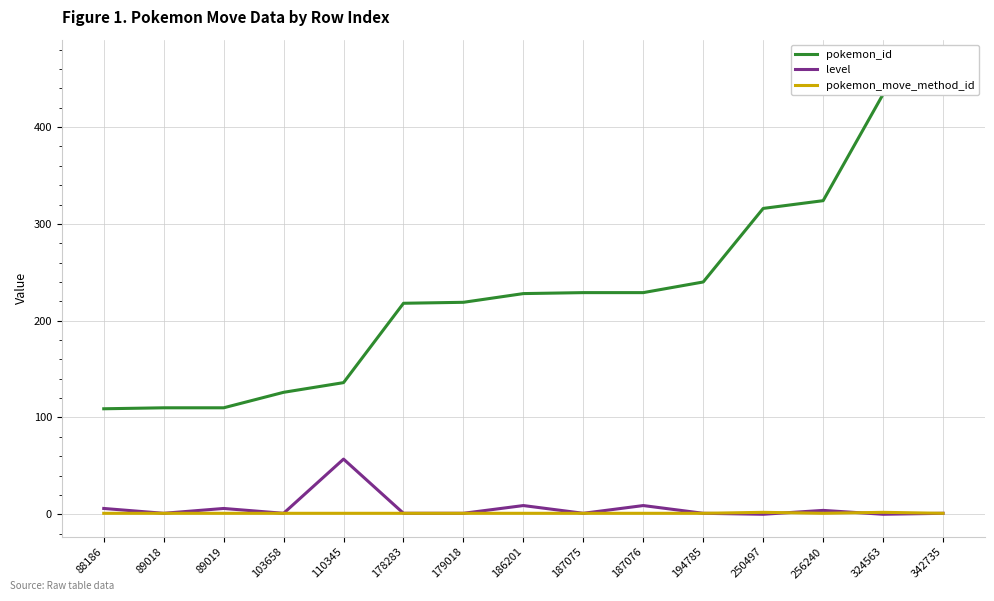

At which label does level first exceed 1?

88186